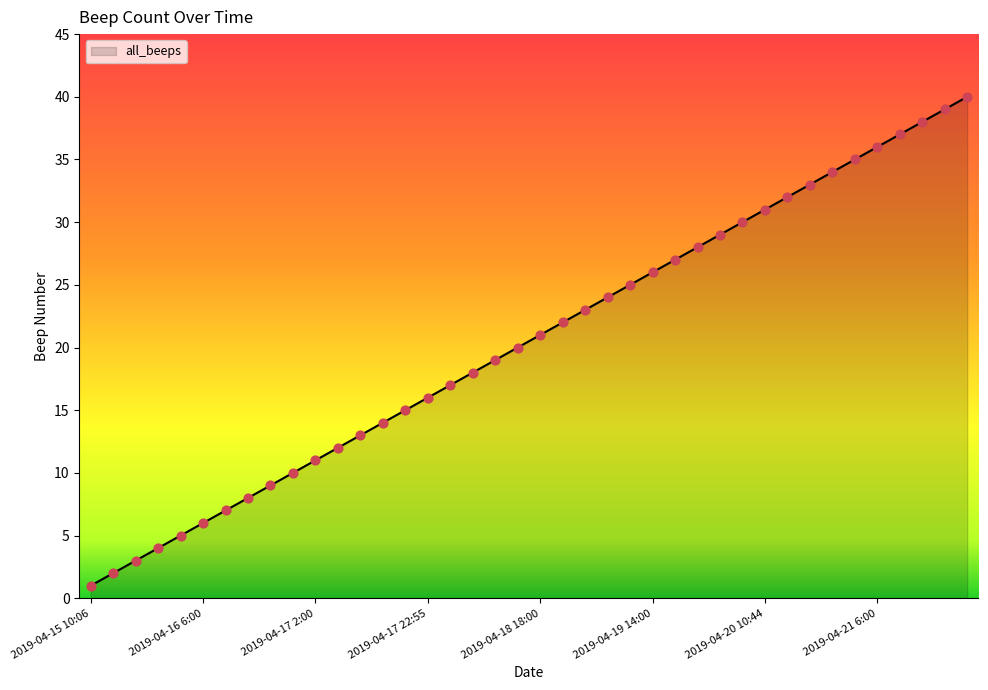

What is the greatest value displayed?

40